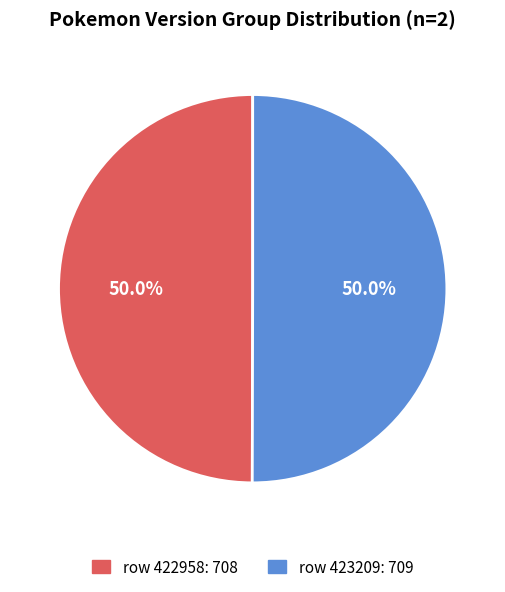

How many segments does this pie chart have?

2